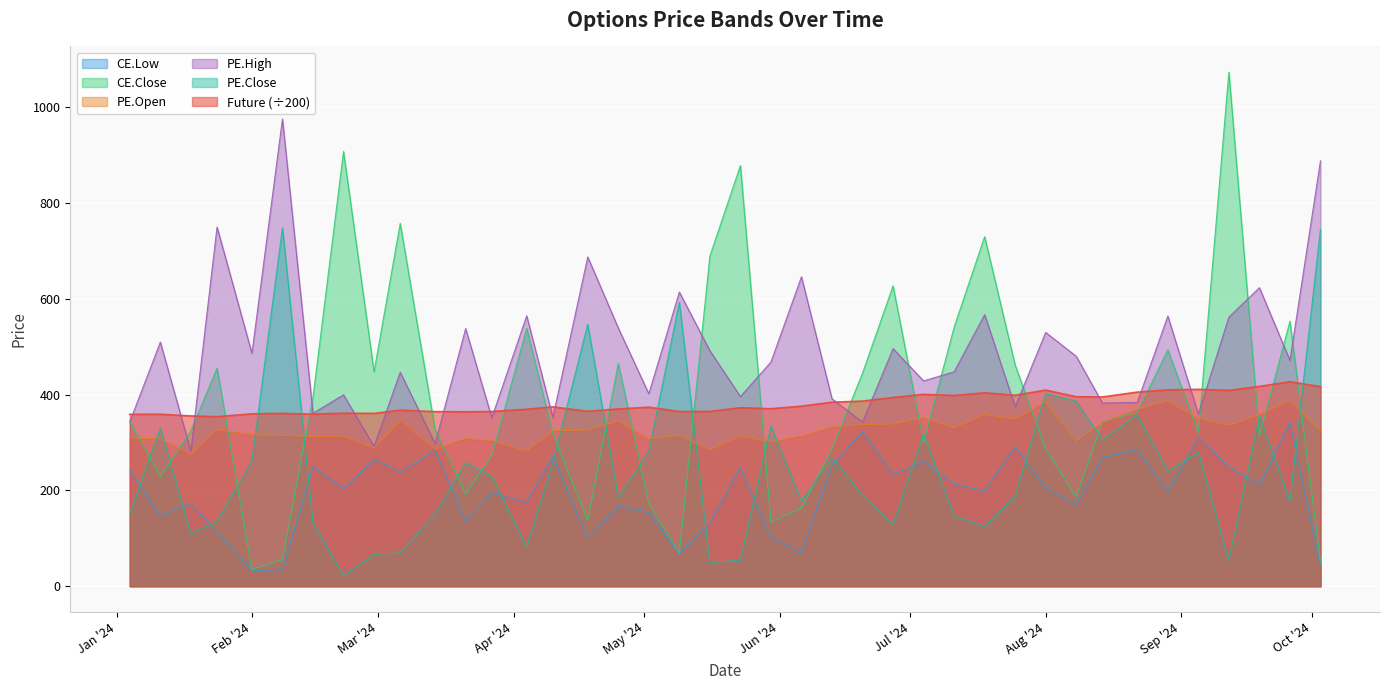

List the series in order of their peak value, highest first.

CE.Close, PE.High, PE.Close, Future (÷200), PE.Open, CE.Low